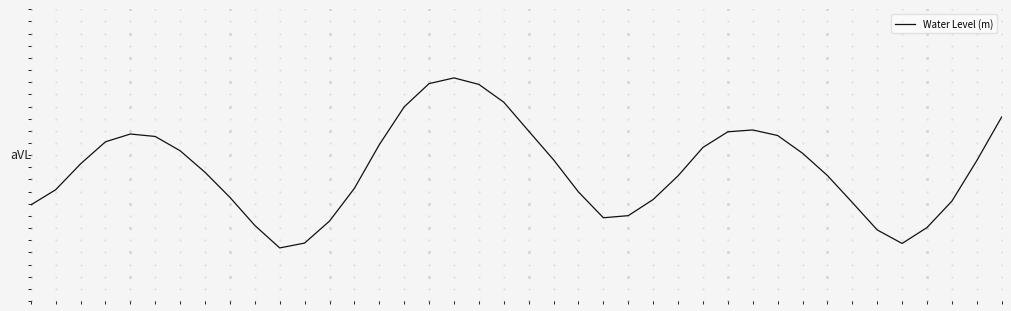

Which has a higher value, 22 or 36?

22